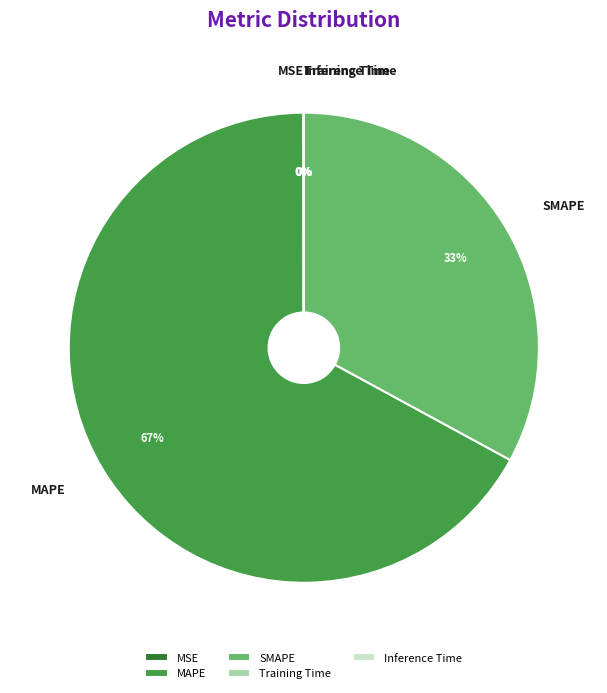

Which slice represents more than half of the pie?

MAPE